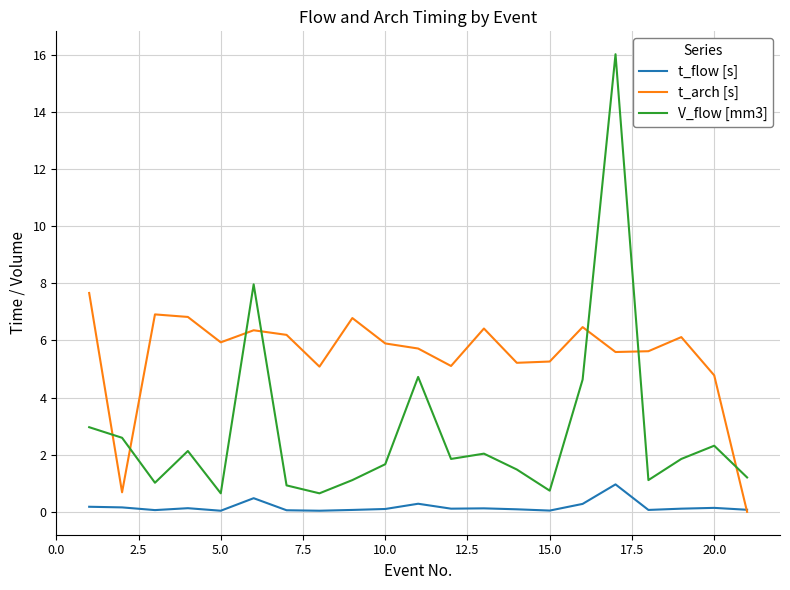

Which series has the widest spread of values?

V_flow [mm3]